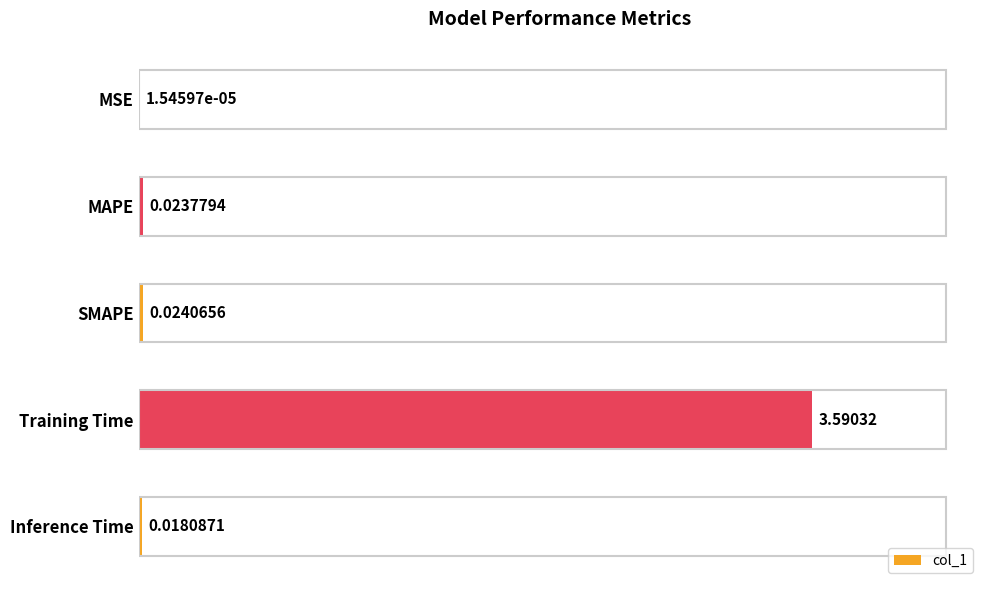

What is the change in value from MSE to Training Time?

+3.6